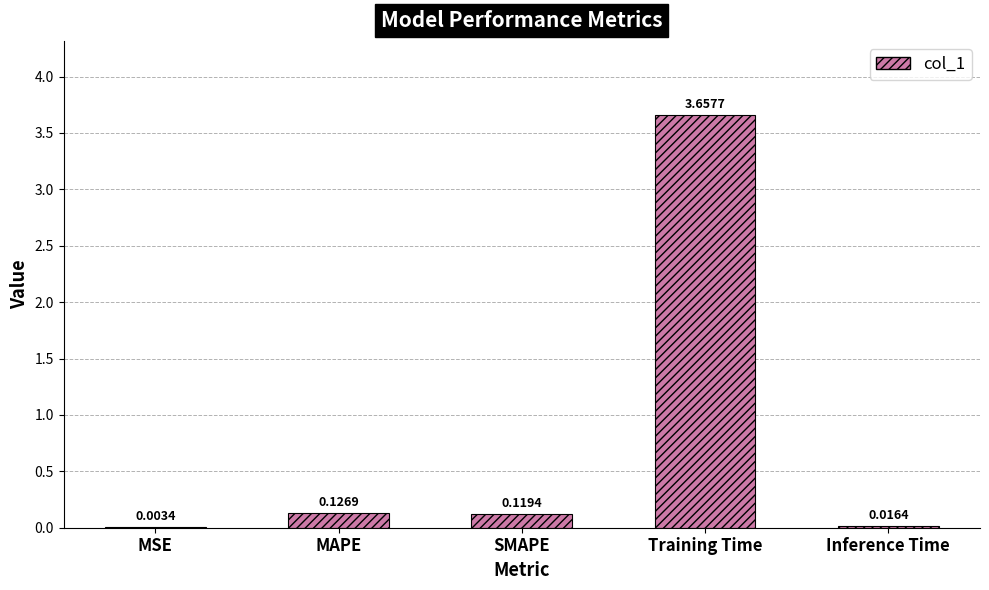

Which category has the highest value across all series?

Training Time